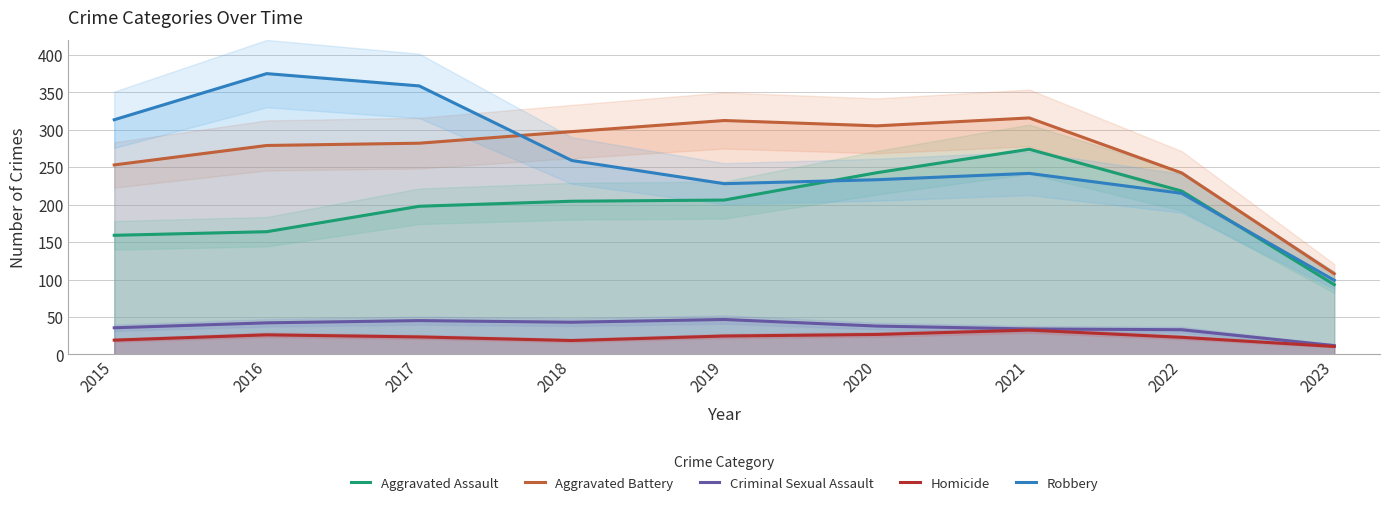

At which category is the sum across all series the highest?

2017